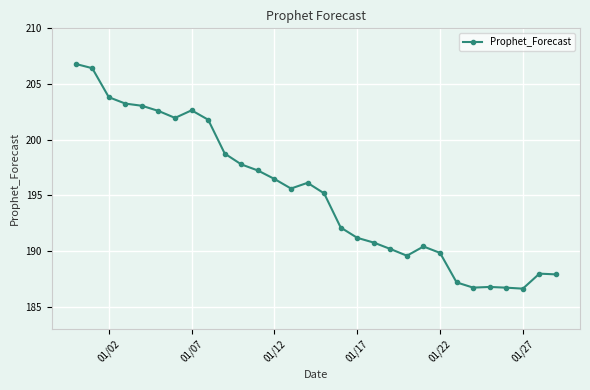

How many lines are shown in the chart?

1